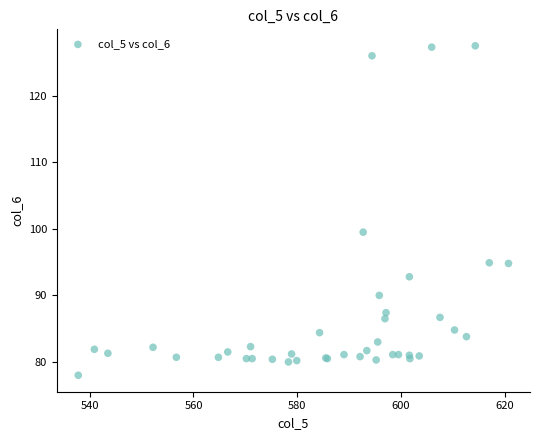

What Y value in the scatter plot is closest to 102?

99.5